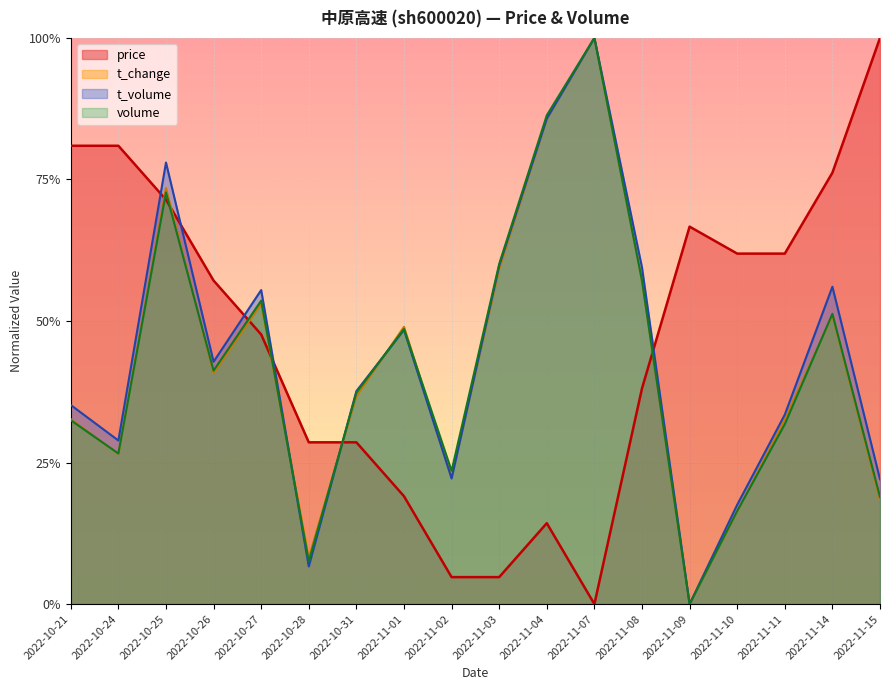

How many series are shown in this chart?

4